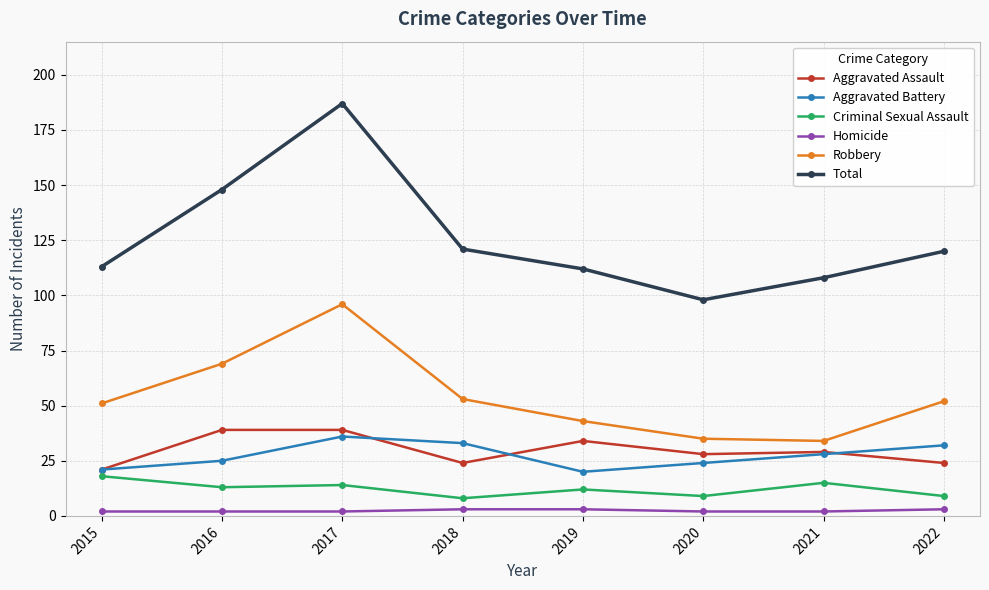

Which category has the highest value across all series?

2017